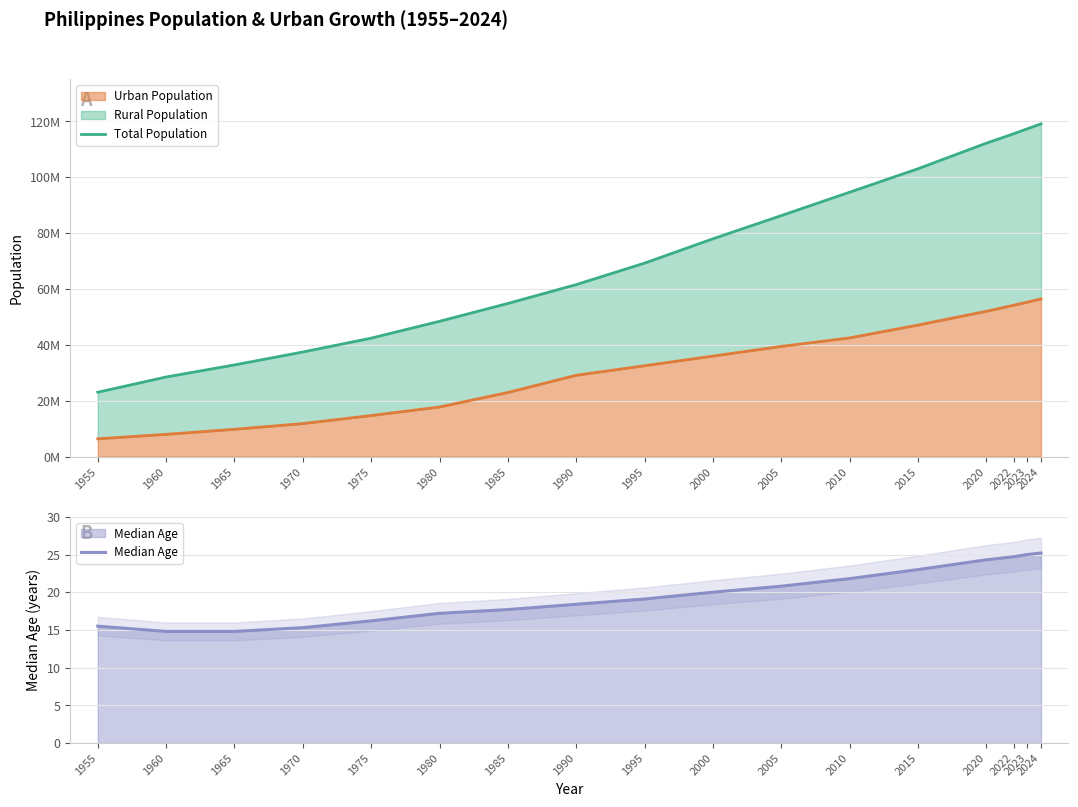

True or false: Total Population and Urban Population (line) intersect in this chart.

False